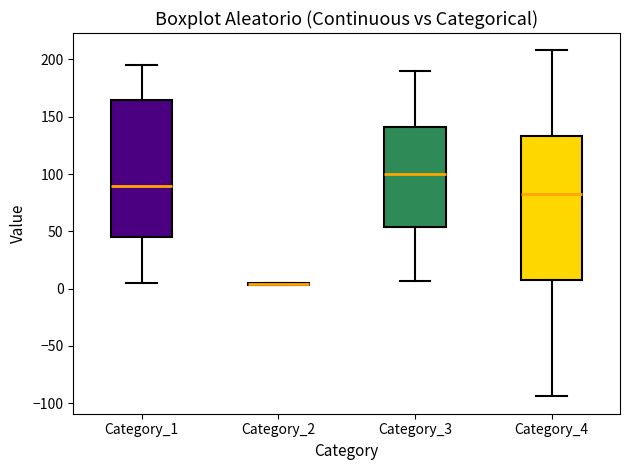

Reading left to right, transcribe this box plot: for each box, give where its median line is, the range the box spans, and where its two whiskers end, as read against the y-axis. The values are not printed on the chart, so give them approximately, as read against the axis.

Category_1: median 90, box 45 to 165, whiskers 5 to 195
Category_2: box collapsed to a line at 5, whiskers 5 to 5
Category_3: median 100, box 55 to 140, whiskers 5 to 190
Category_4: median 85, box 10 to 135, whiskers -95 to 210